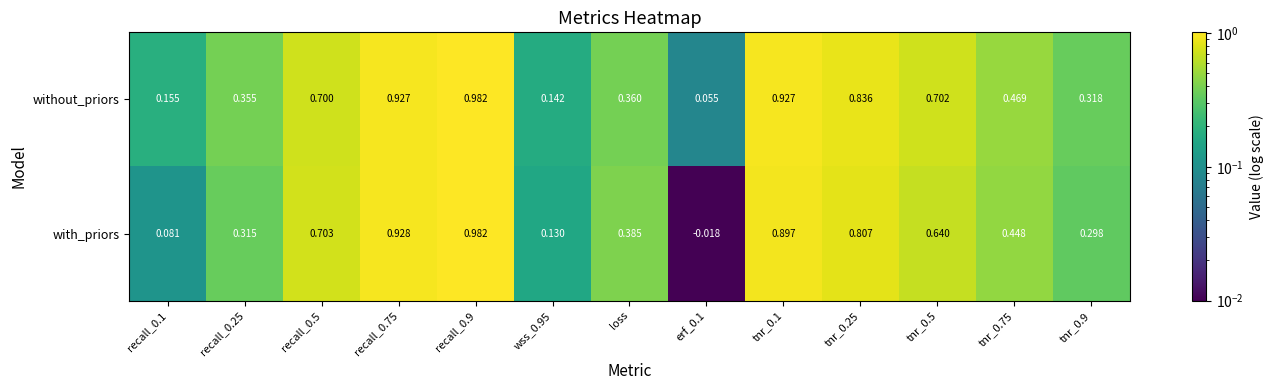

Which series has the largest total across all categories?

without_priors